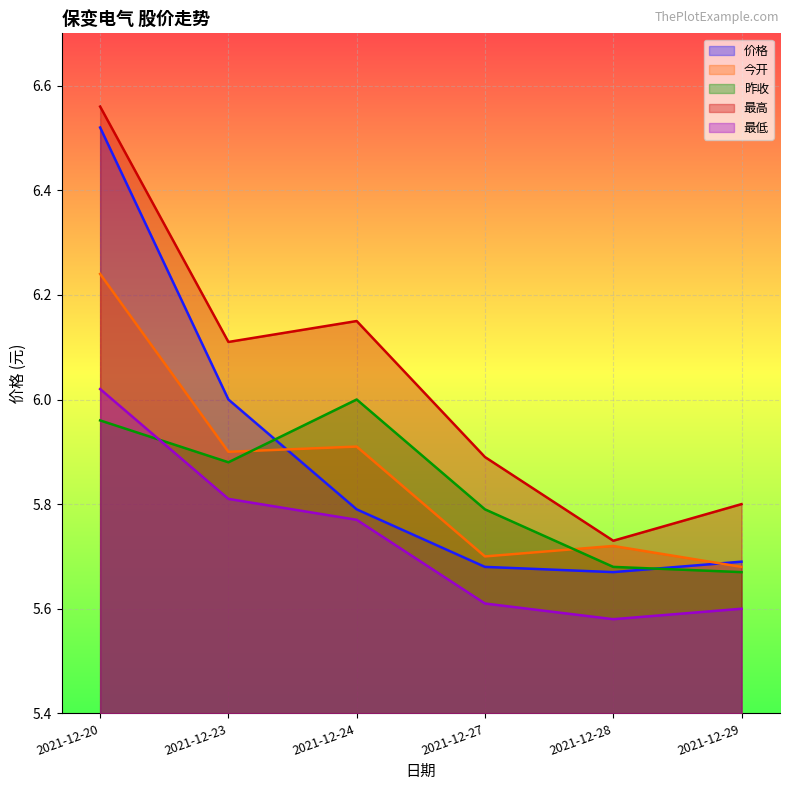

How many 最高 values are between 5 and 6?

3